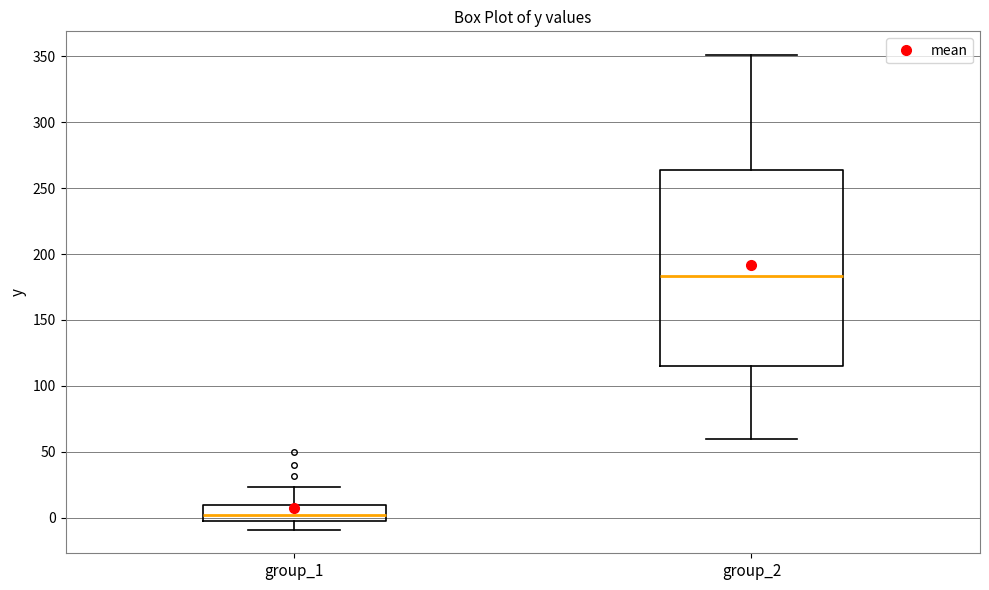

Reading left to right, transcribe this box plot: for each box, give where its median line is, the range the box spans, and where its two whiskers end, as read against the y-axis. The values are not printed on the chart, so give them approximately, as read against the axis.

group_1: median 0 (just above the box's lower edge), box 0 to 10, whiskers -10 to 25
group_2: median 185, box 115 to 265, whiskers 60 to 350